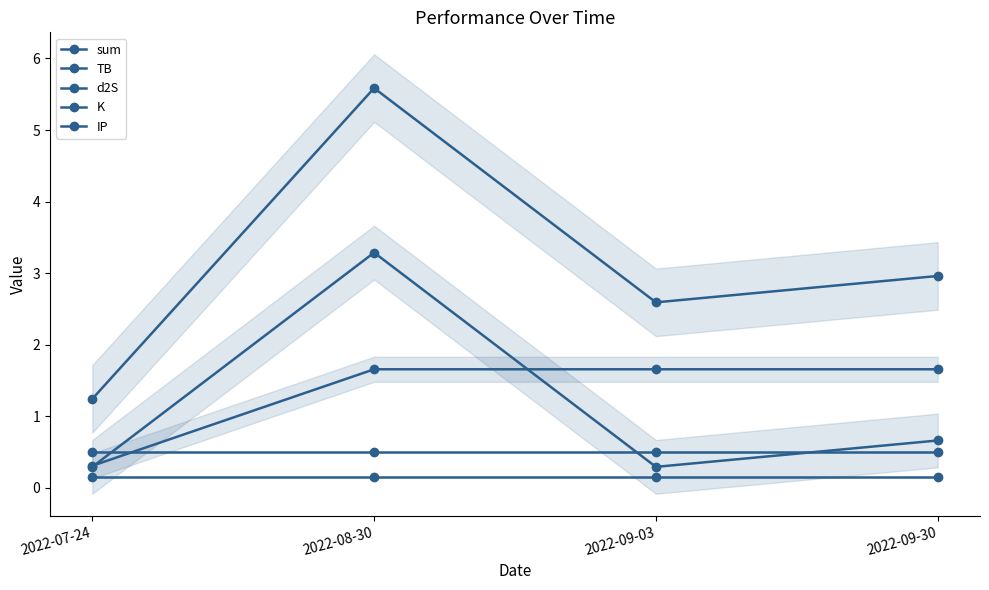

How many data points does each series have?

4